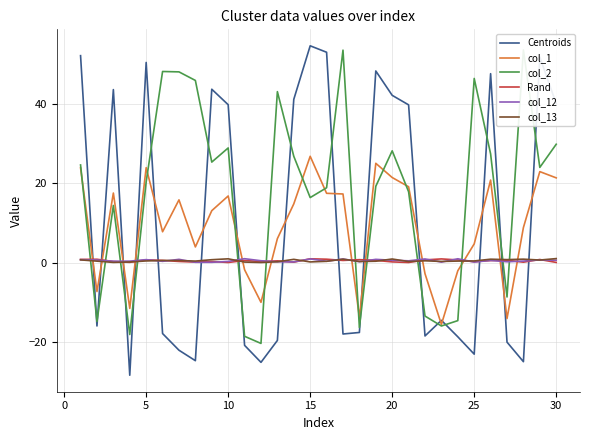

Is it true that col_1 equals 23.9 at 5?

True